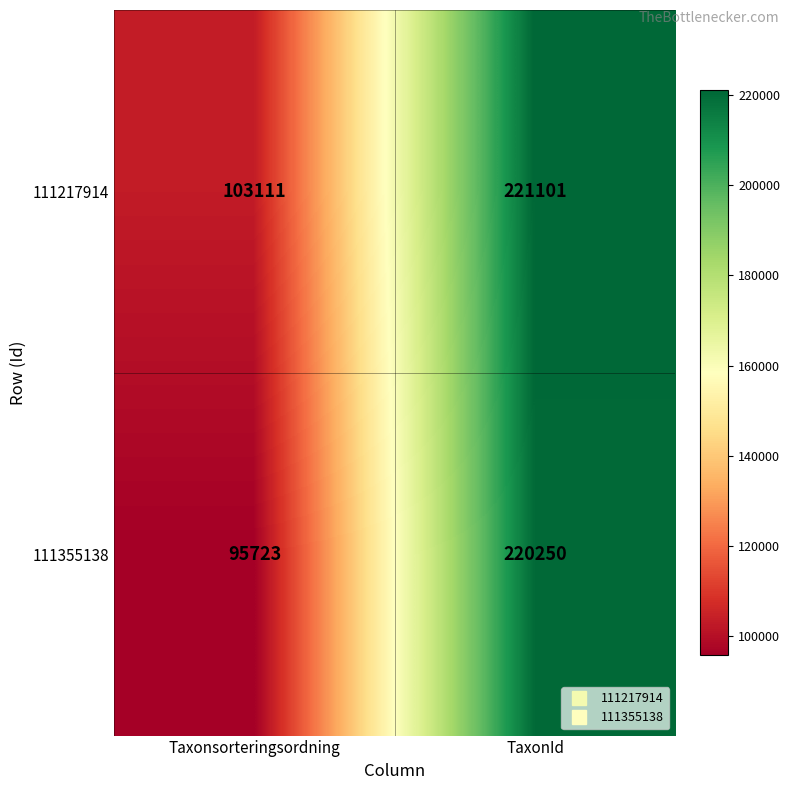

Reading left to right, what are all the values shown in this chart?

111217914: Taxonsorteringsordning=103111	TaxonId=221101
111355138: Taxonsorteringsordning=95723	TaxonId=220250